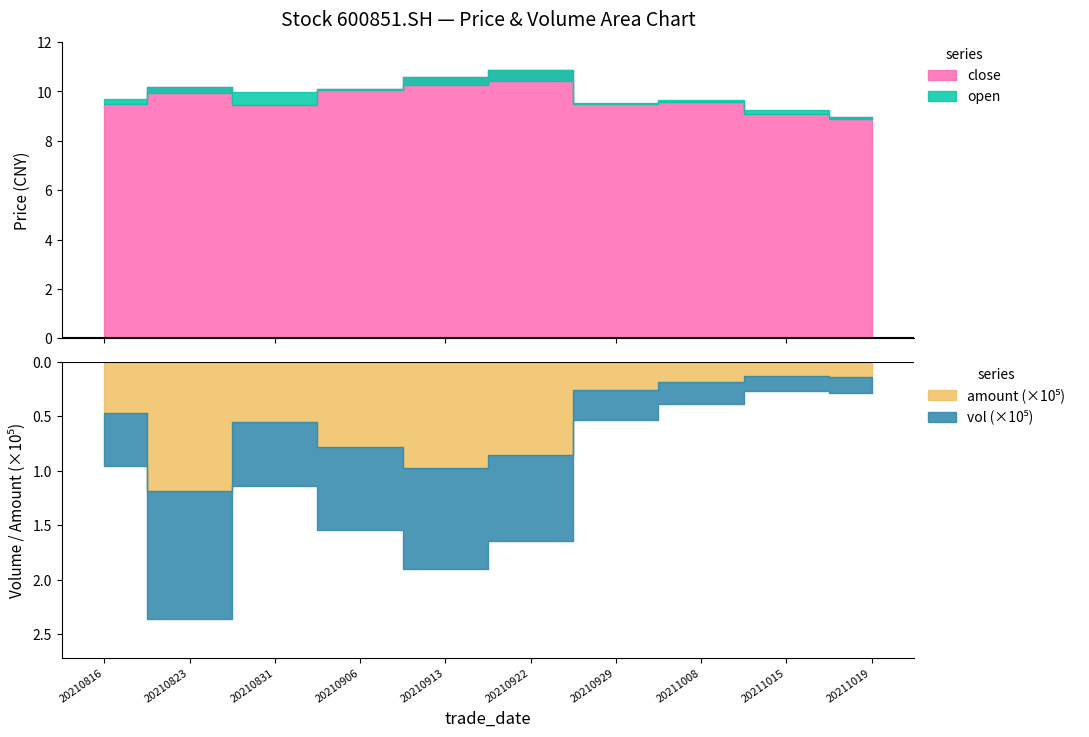

Does the chart display data point markers on the line(s)?

No